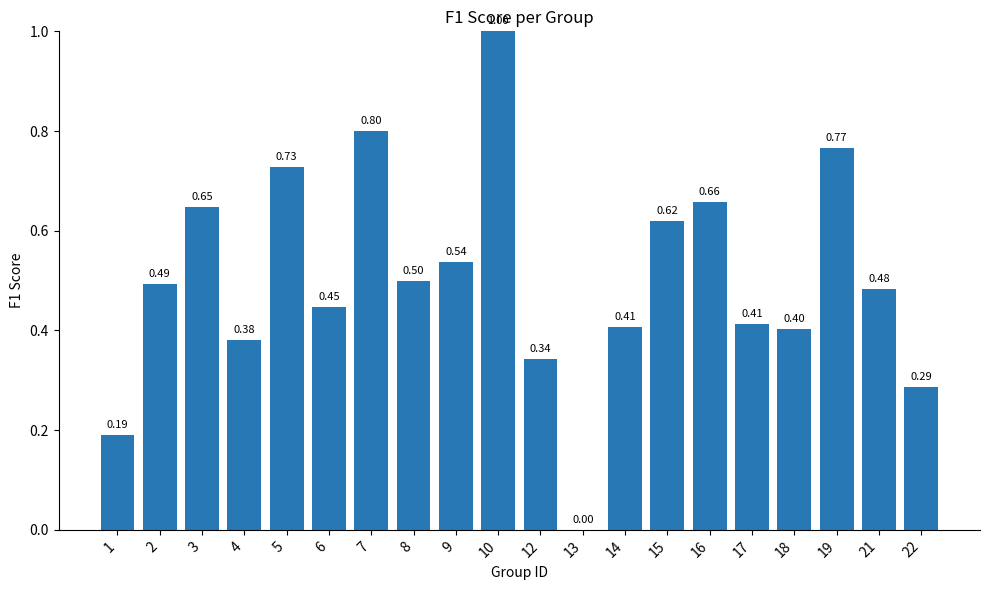

Between 1 and 7, which is larger?

7